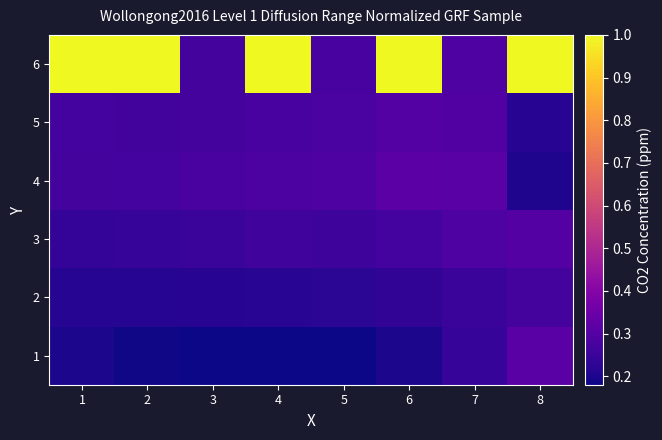

At which label is 6 closest to 0?

3